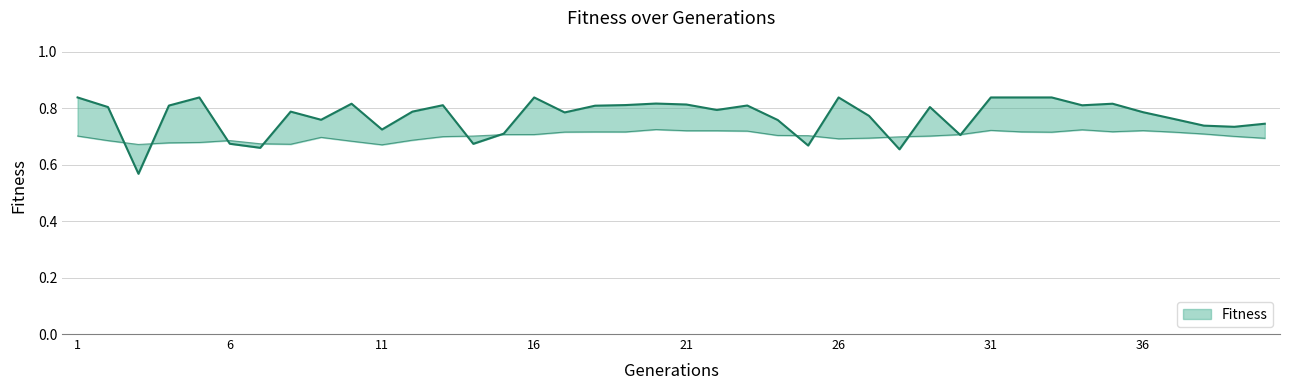

Between 3 and 36, which is larger?

36